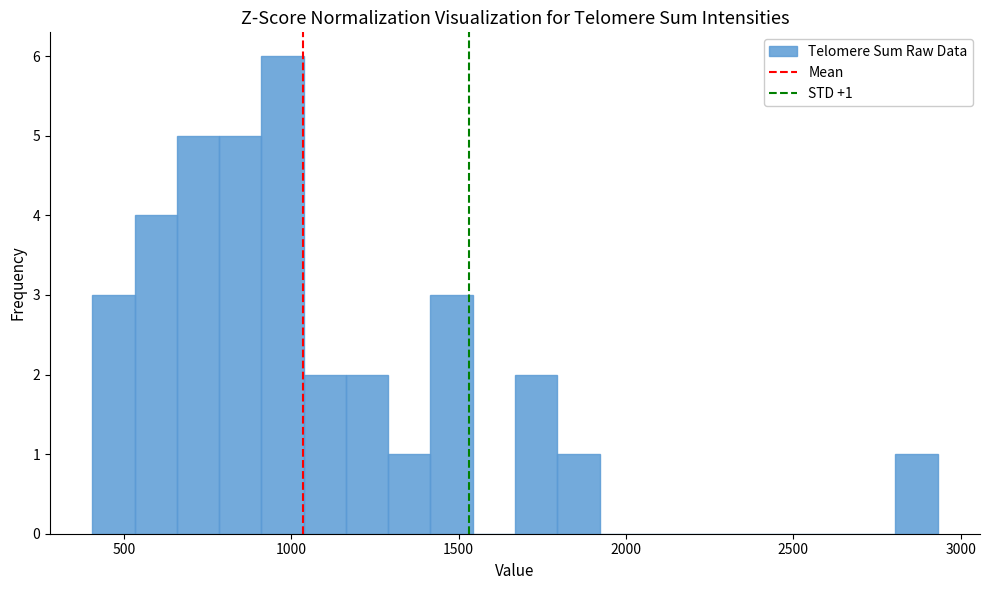

Around what value on the x-axis is the tallest bar? Give the approximate position of its centre, as read against the axis.

950